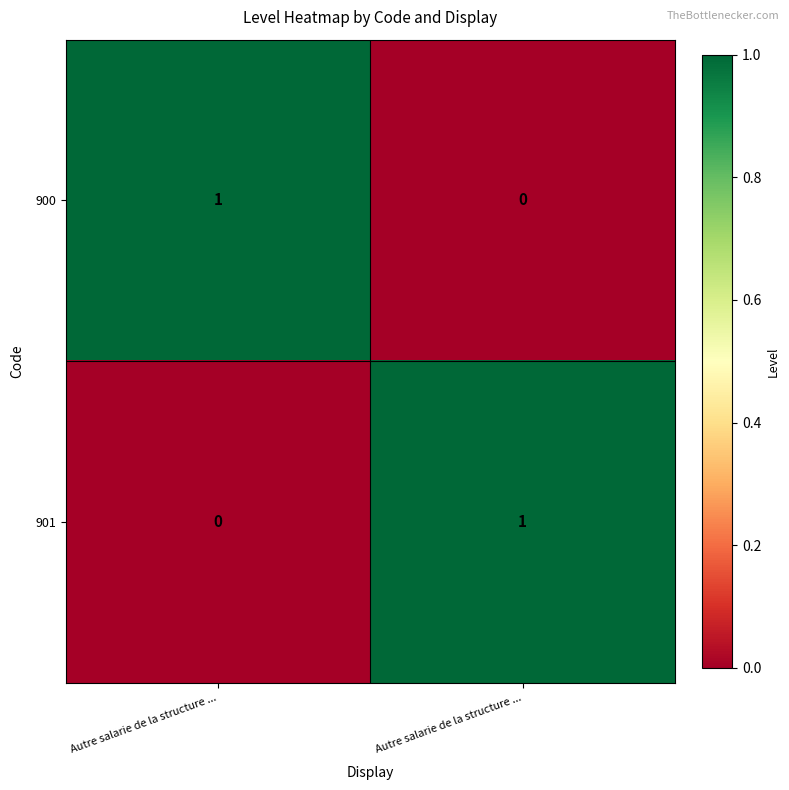

How many values in the 901 series are below 1?

1